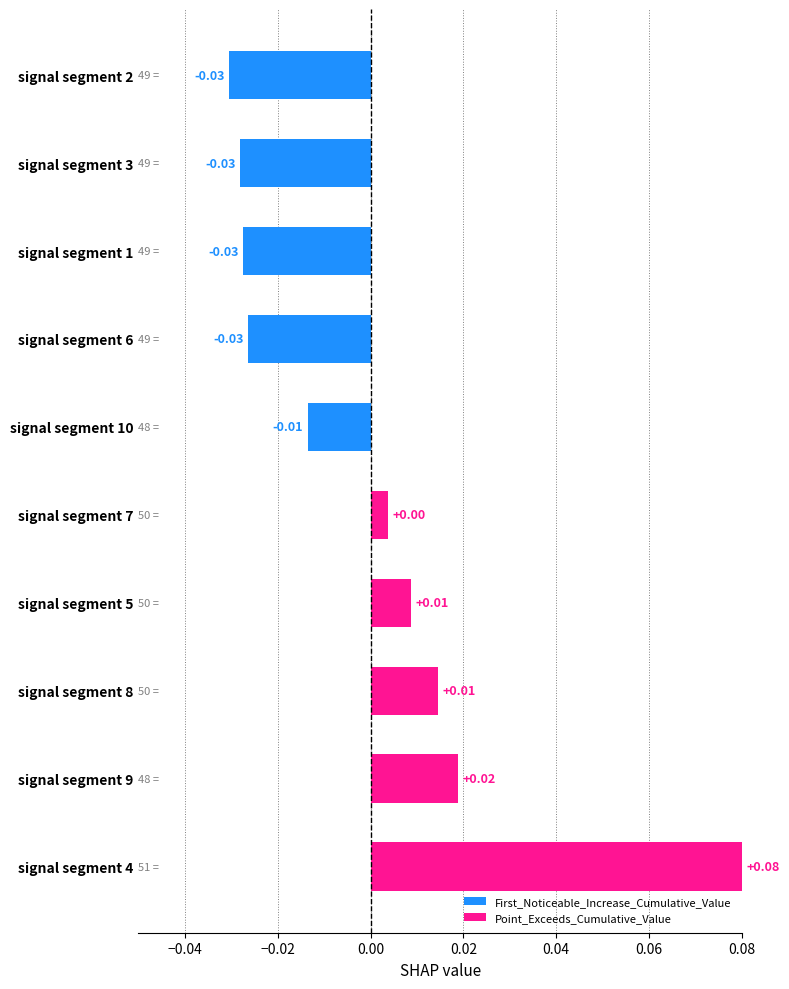

Which has a higher value, signal segment 8 or signal segment 4?

signal segment 4